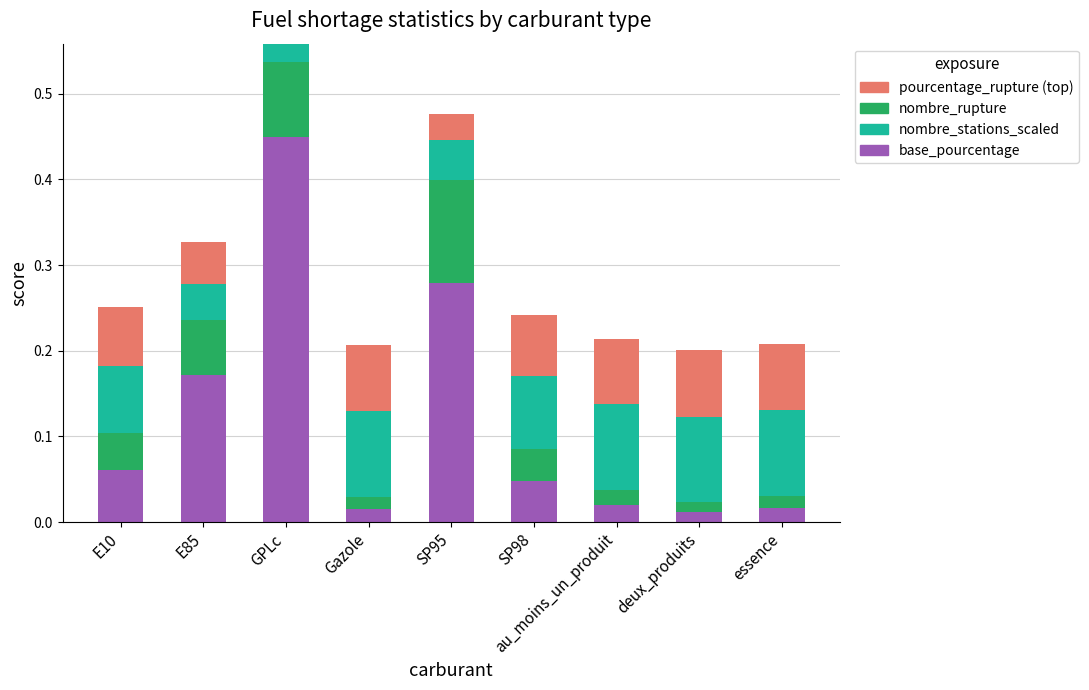

At which category is the sum across all series the highest?

GPLc